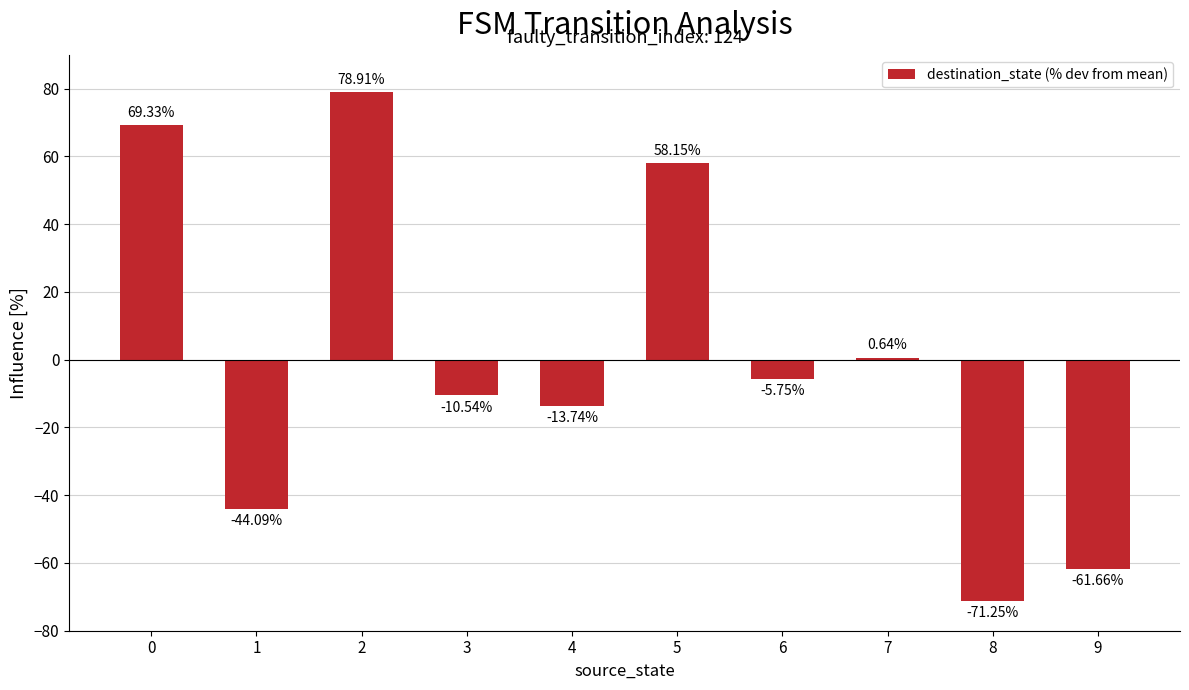

The chart shows a value of 78.9 at 2. True or false?

True